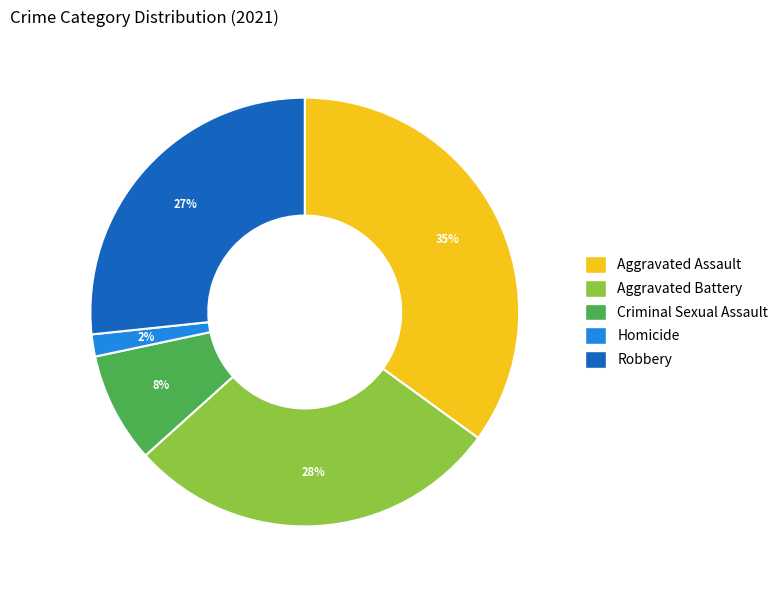

Is the sum of Aggravated Battery and Criminal Sexual Assault greater than half?

No